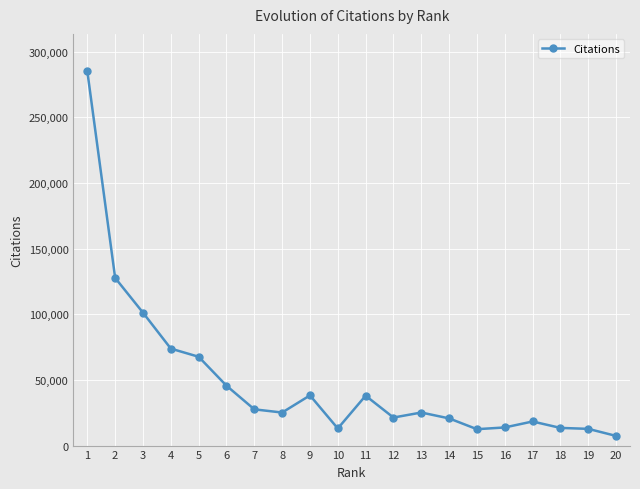

Read the value at 15, to the nearest 50.

12500